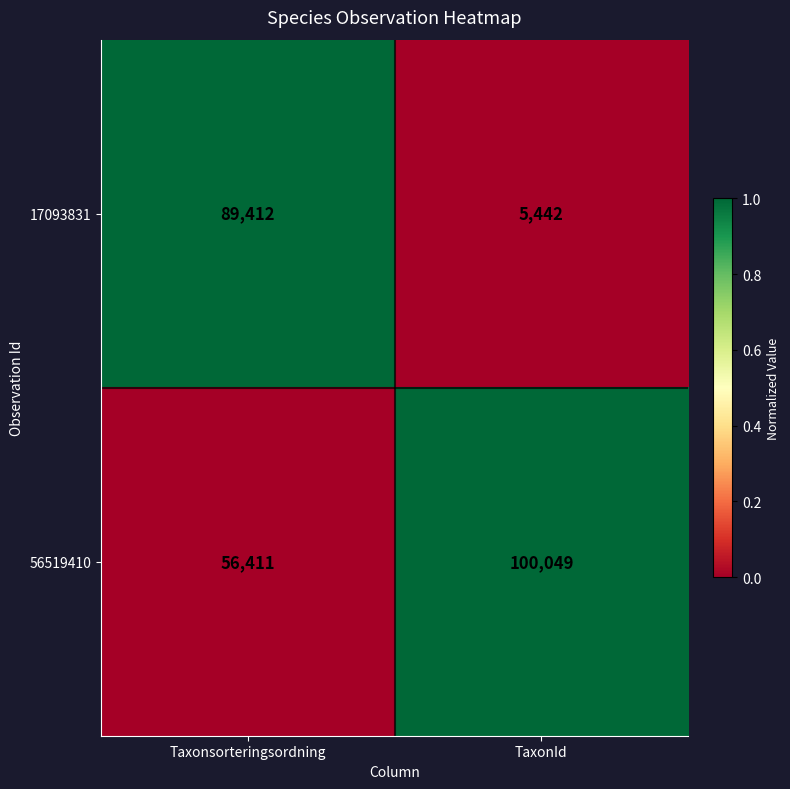

Reading left to right, transcribe all the data shown in this chart.

17093831: Taxonsorteringsordning=89412	TaxonId=5442
56519410: Taxonsorteringsordning=56411	TaxonId=100049